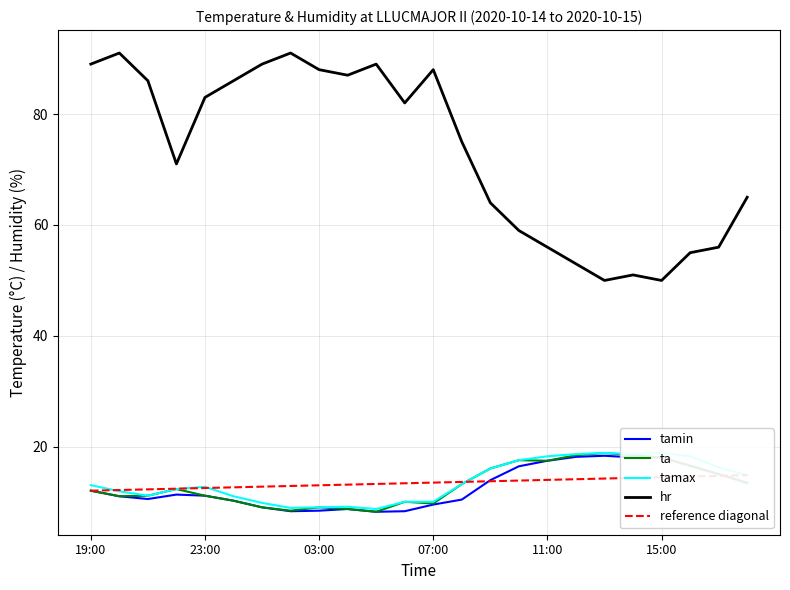

What is the value of the hr point at the 18th from the left?

53.0